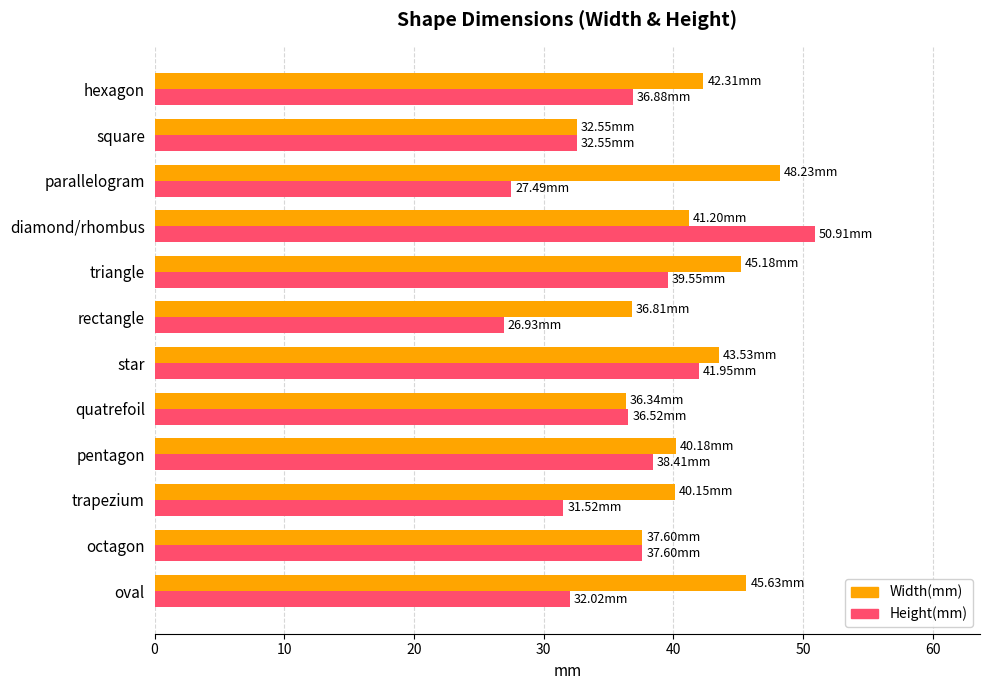

Which series has the widest spread of values?

Height(mm)